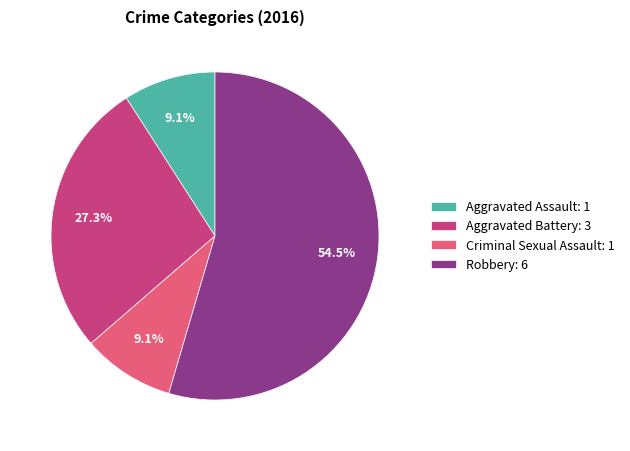

Is there a majority slice in this chart?

Yes